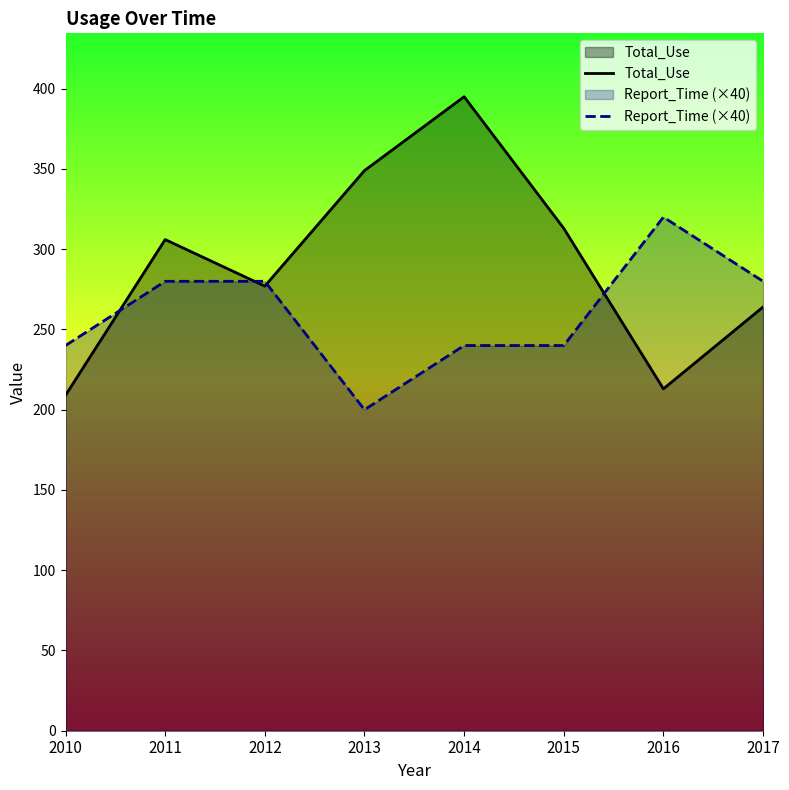

How many times do Total_Use and Report_Time (×40) cross each other?

4